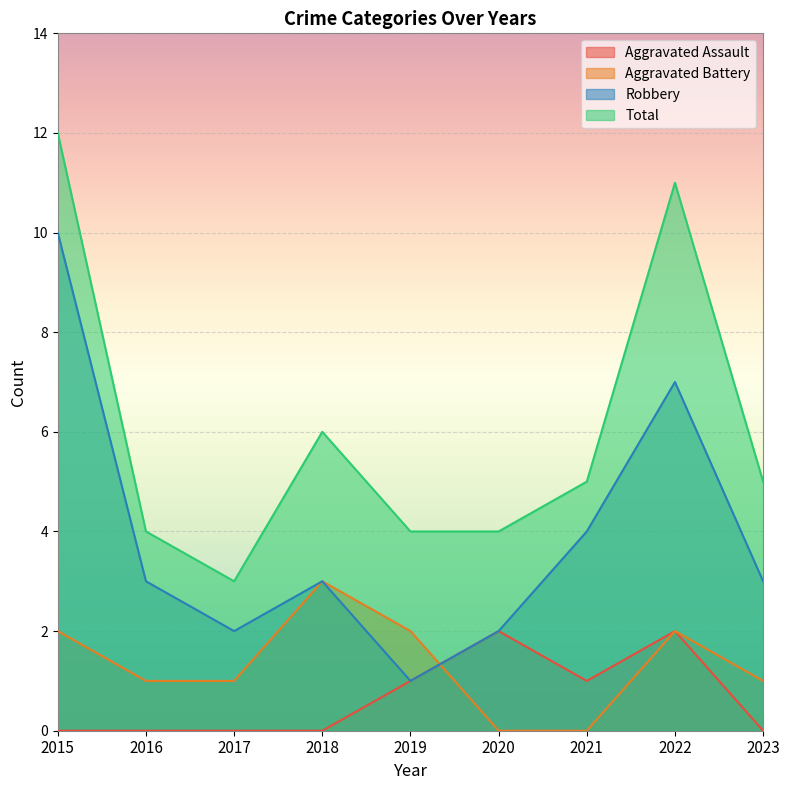

At which label is Aggravated Assault closest to 1?

2019